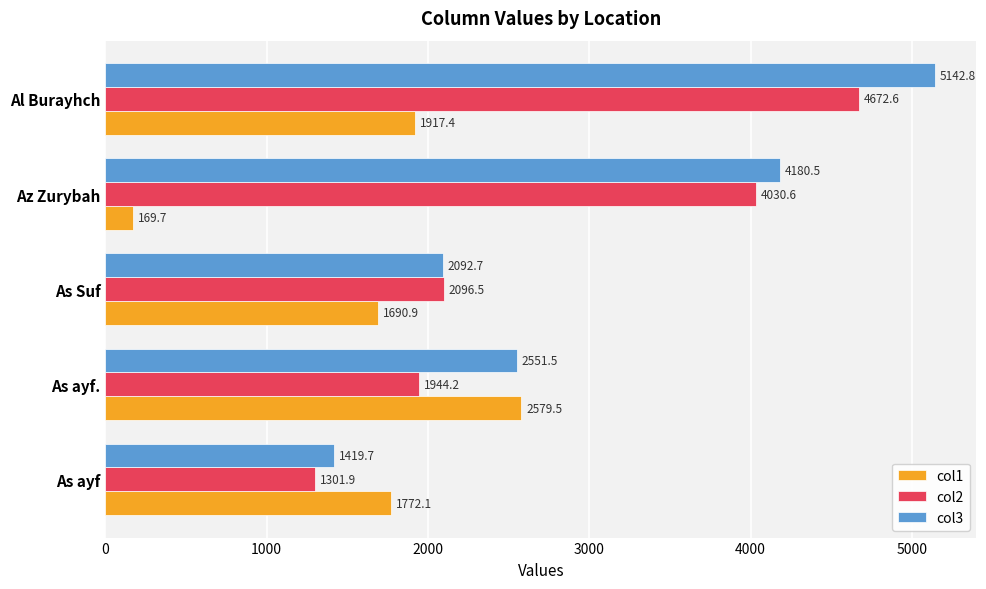

At As Suf, list the series in order from largest to smallest.

col2, col3, col1